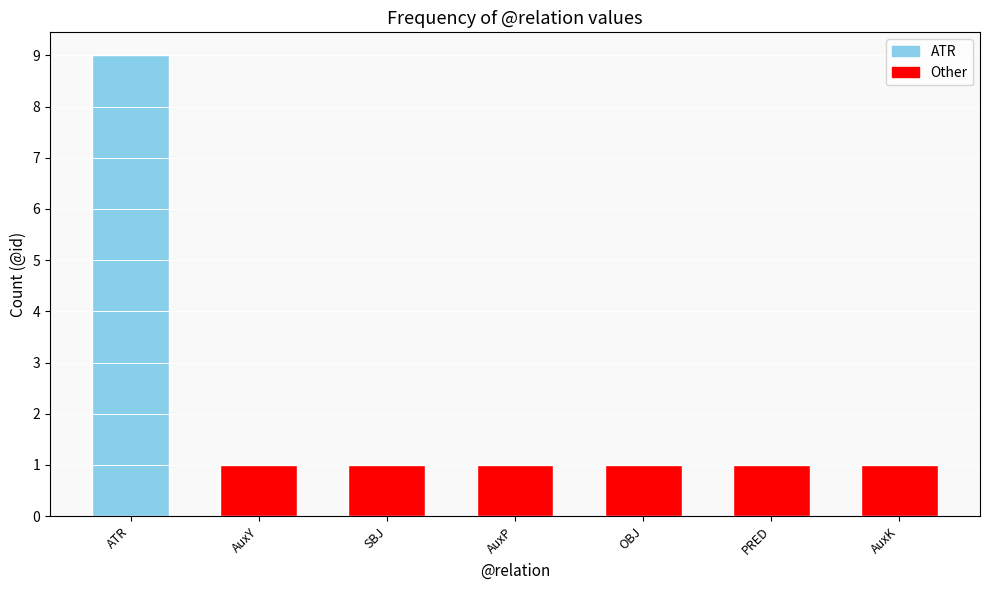

What is the ratio of the value at SBJ to the value at AuxK?

1.0